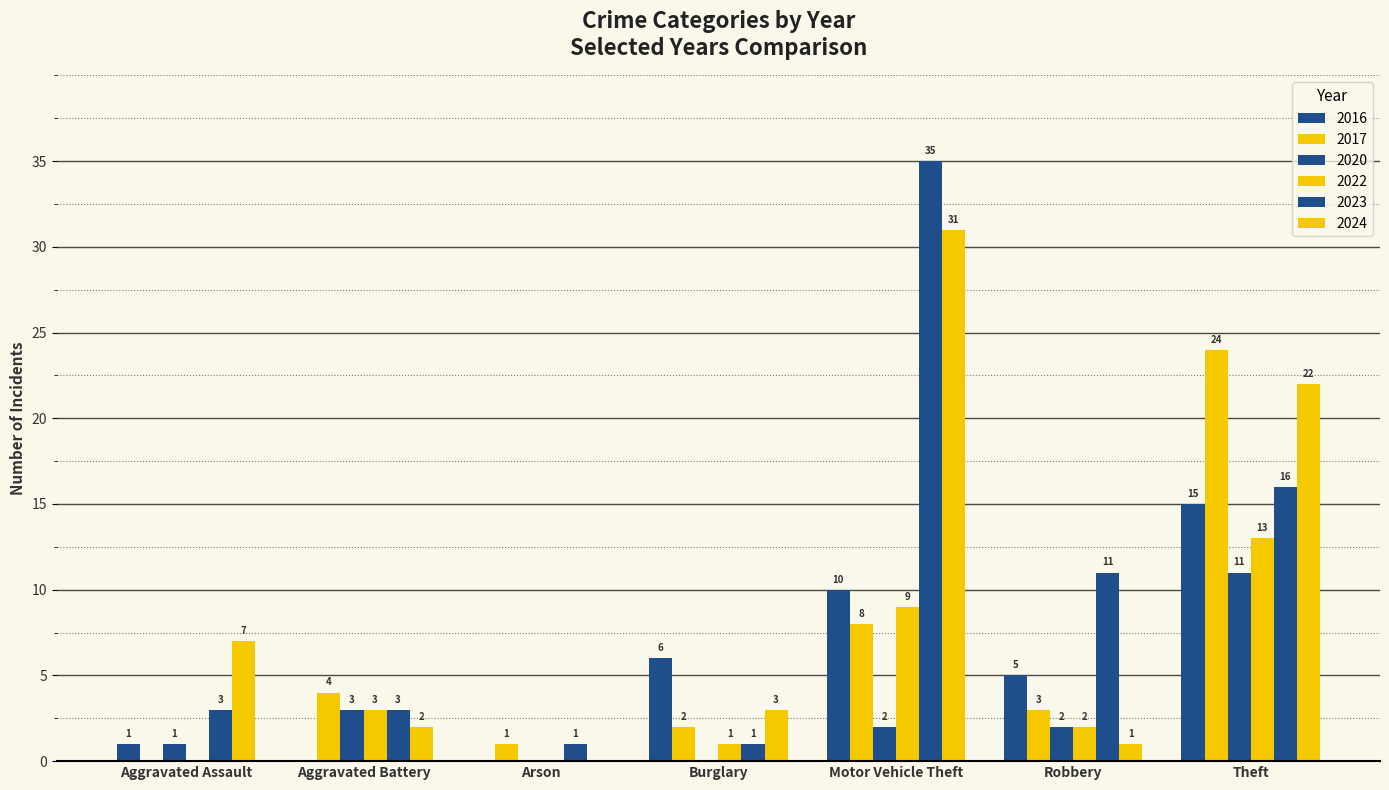

Does the chart contain stacked bars?

No